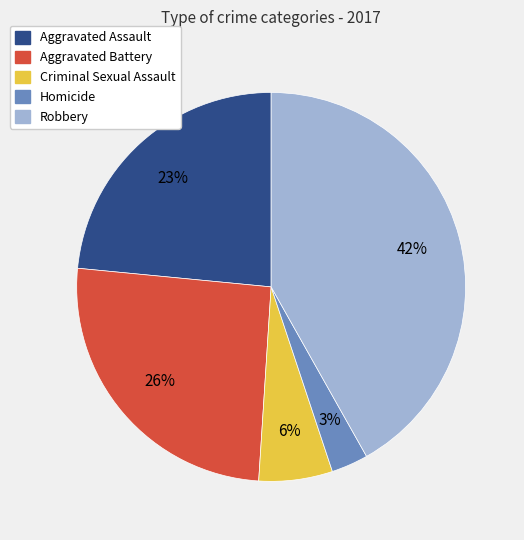

How many segments does this pie chart have?

5